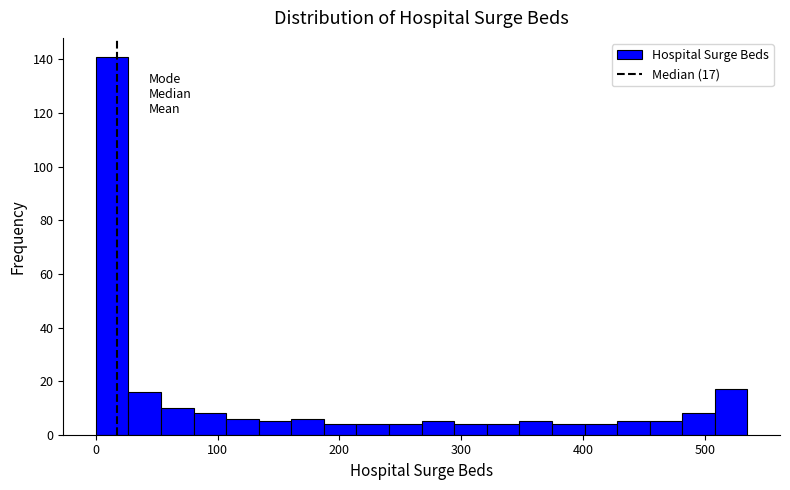

Around what value on the x-axis is the tallest bar? Give the approximate position of its centre, as read against the axis.

10